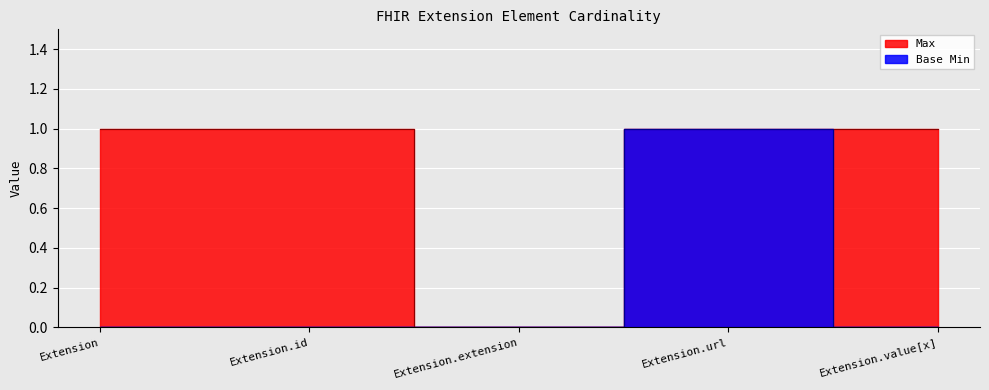

What is the value of the Max point at the 2nd from the left?

1